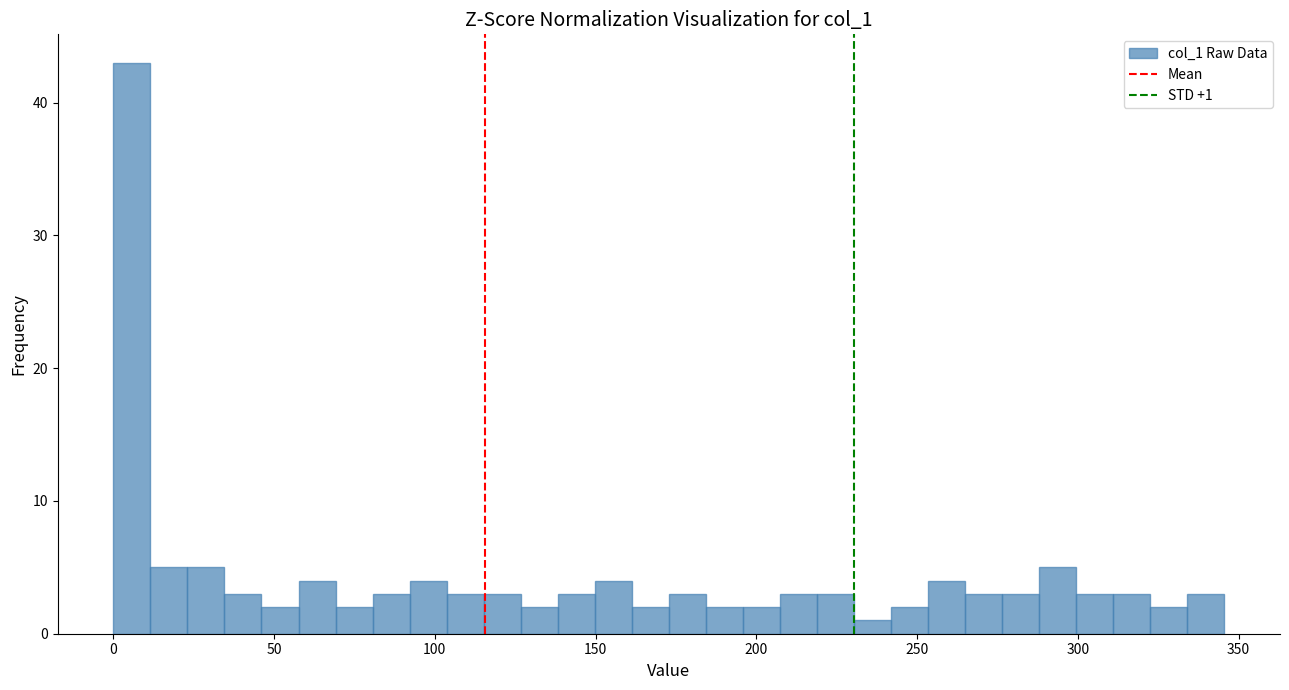

Around what value on the x-axis is the tallest bar? Give the approximate position of its centre, as read against the axis.

5